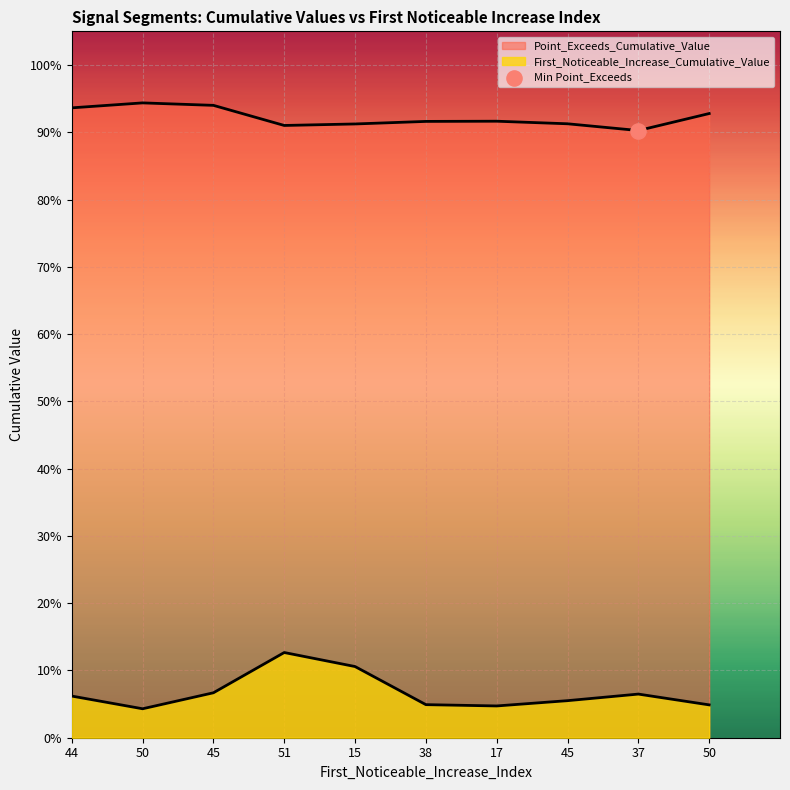

Is the value of Point_Exceeds_Cumulative_Value at 17 greater than the value of First_Noticeable_Increase_Cumulative_Value at 44?

Yes